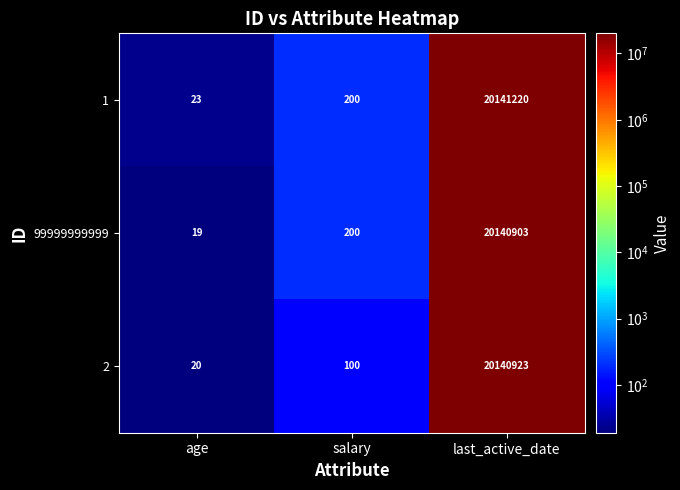

What is the minimum value shown in the chart?

19